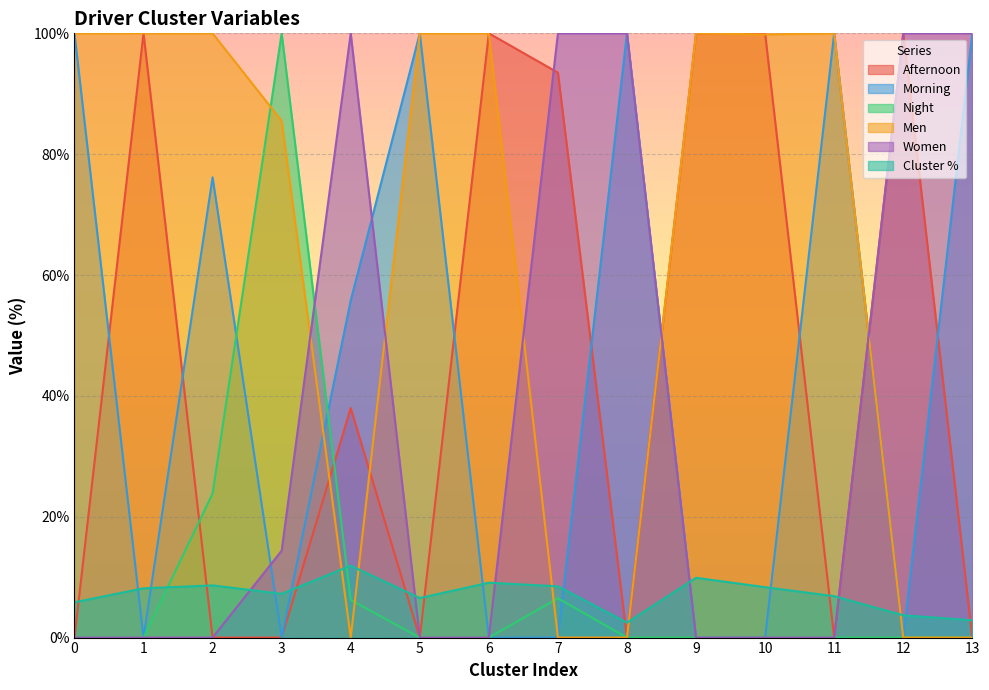

Which series has the widest spread of values?

Afternoon